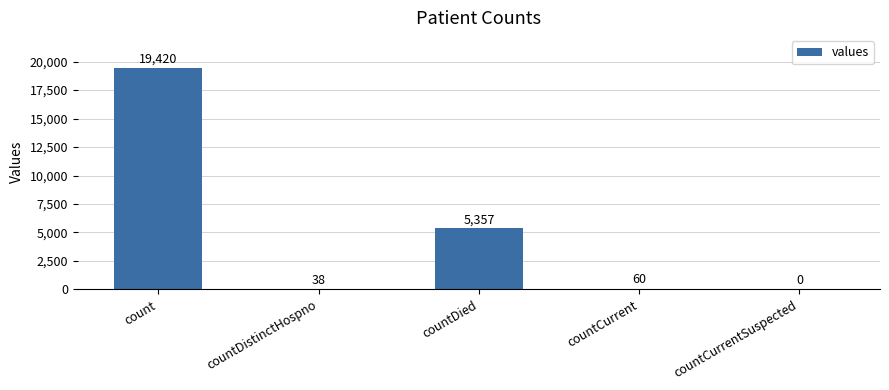

At which label is the value closest to 9710?

countDied